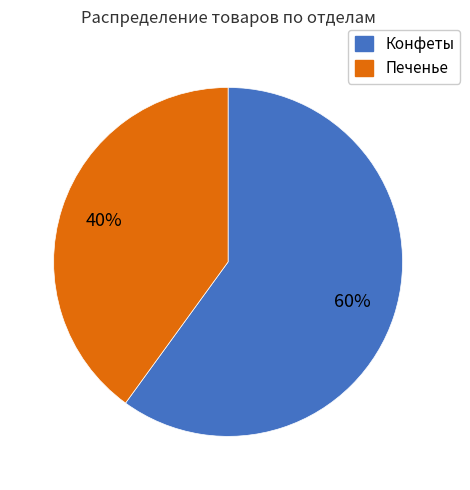

To the nearest percent, what is the average slice percentage?

50%